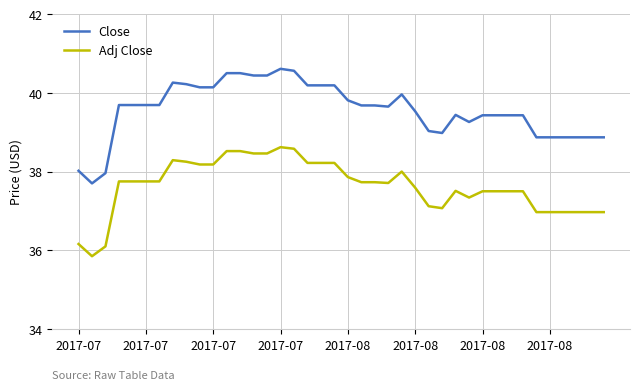

What is the minimum value for Adj Close?

35.9